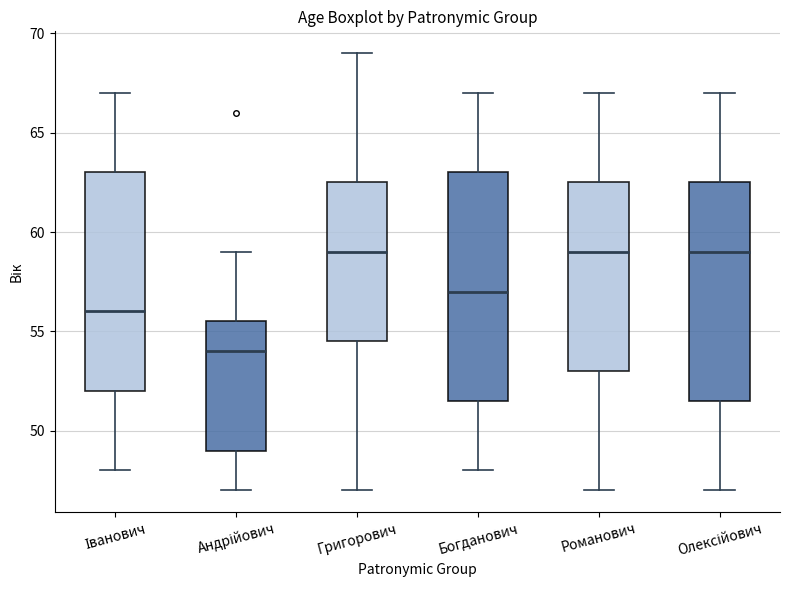

Which box is the tallest, from its lower edge to its upper edge?

Богданович